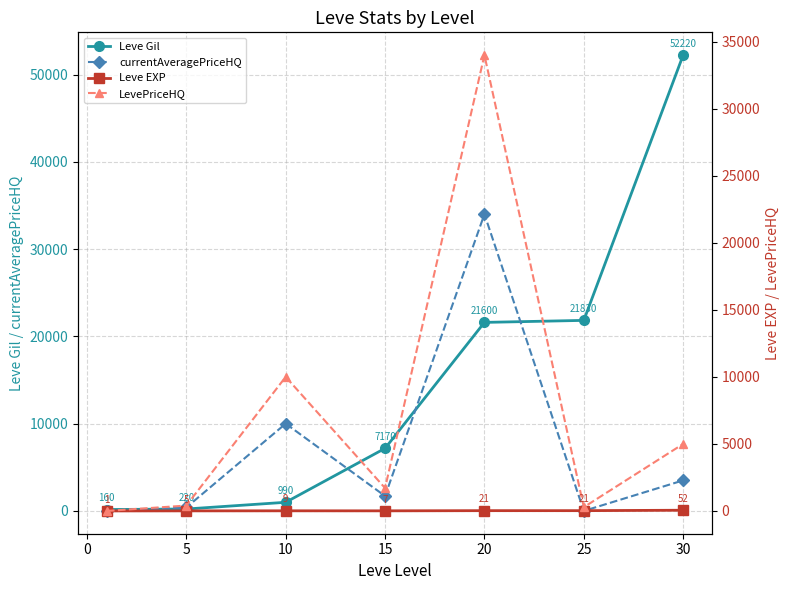

Where is the first local maximum for currentAveragePriceHQ?

10